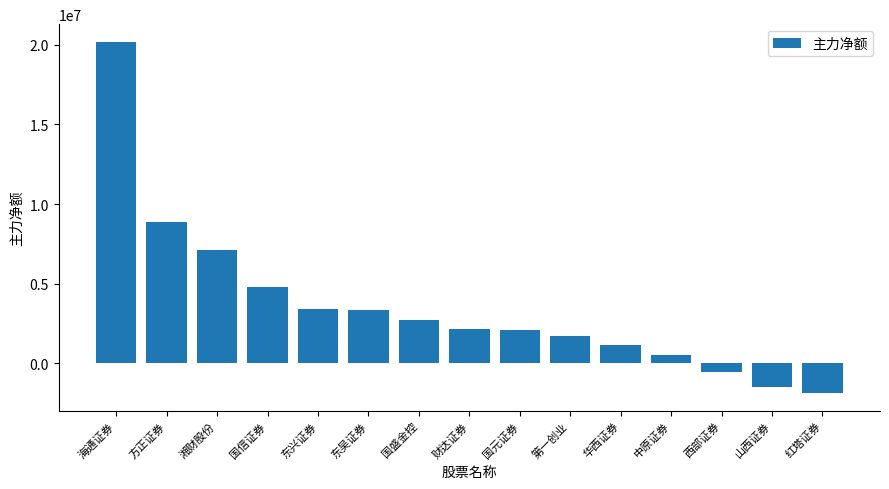

What is the change in value from 东兴证券 to 国元证券?

-1371536